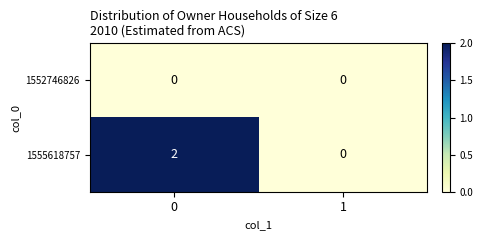

Is the value of 1552746826 at 0 greater than the value of 1555618757 at 0?

No